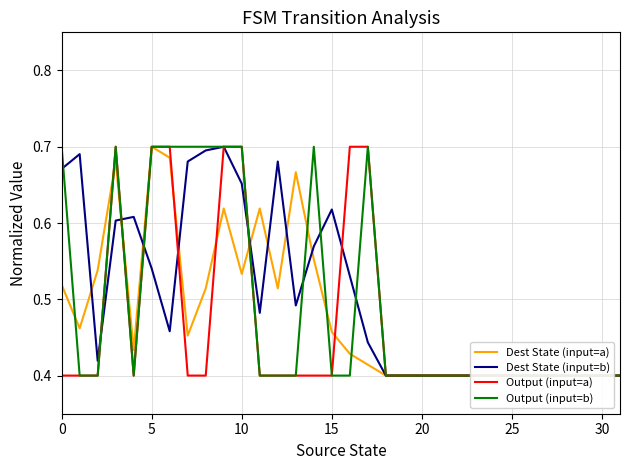

True or false: Output (input=b) has more than 2 points higher than both neighbors.

True